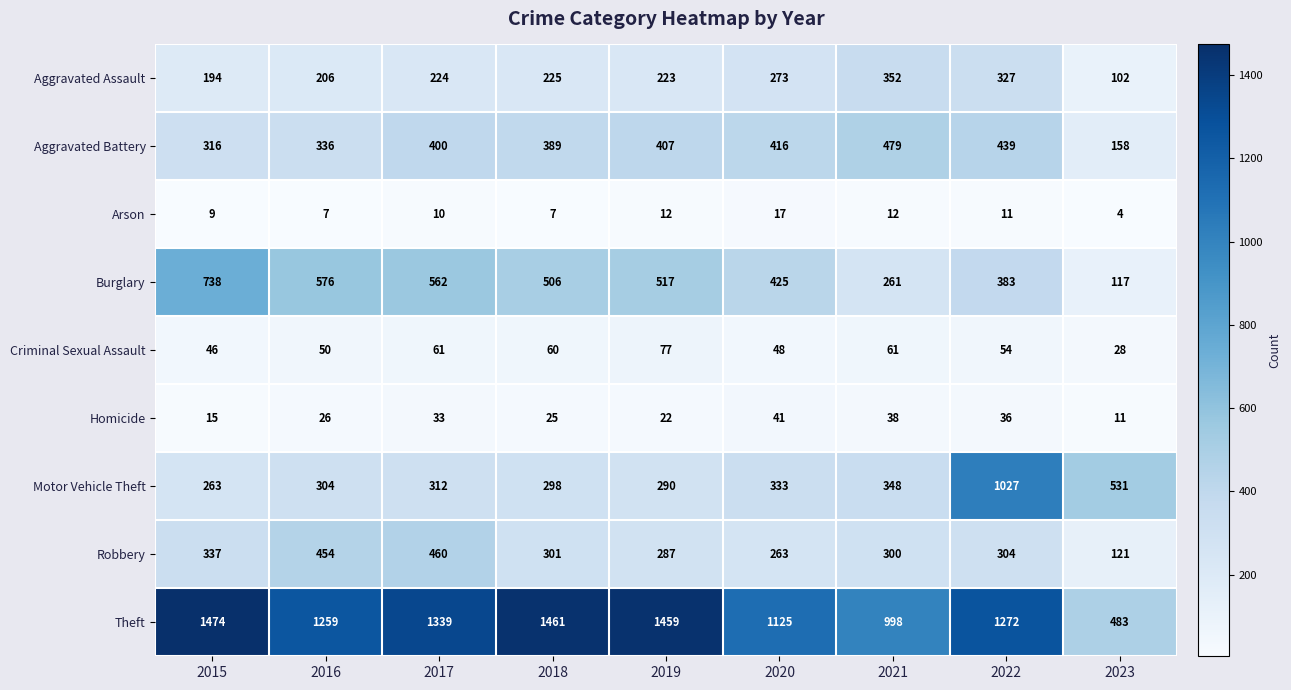

Where is Homicide nearest to the value 26?

2016